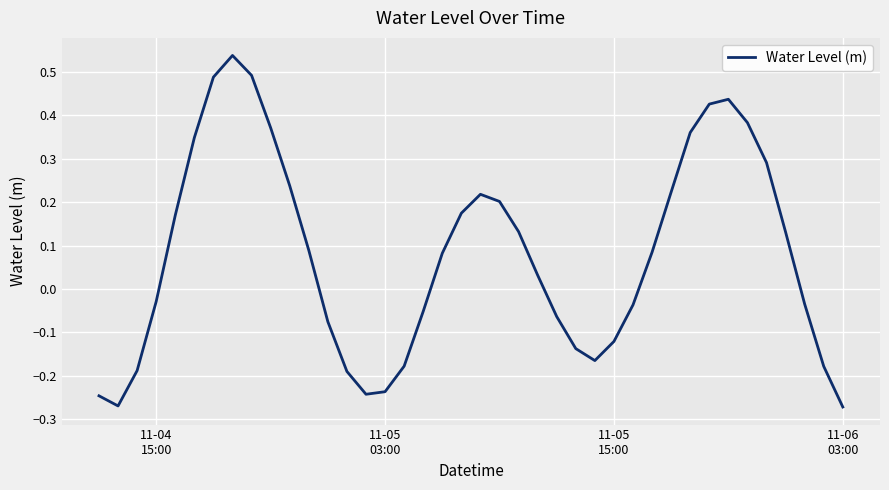

What is the difference between the maximum and minimum values?

0.8